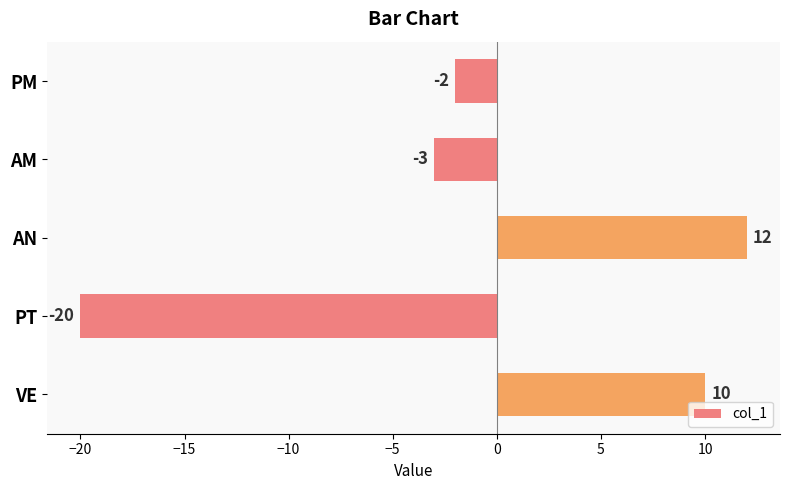

Count the number of data series in this chart.

1